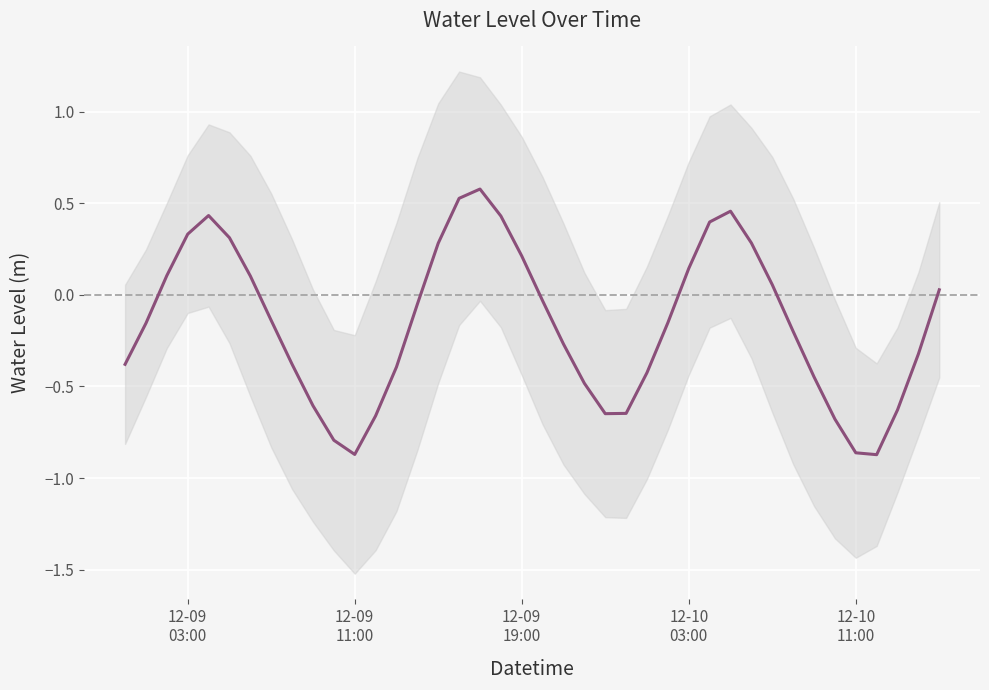

How many interior local peaks (higher than both neighbors) does the data have?

3